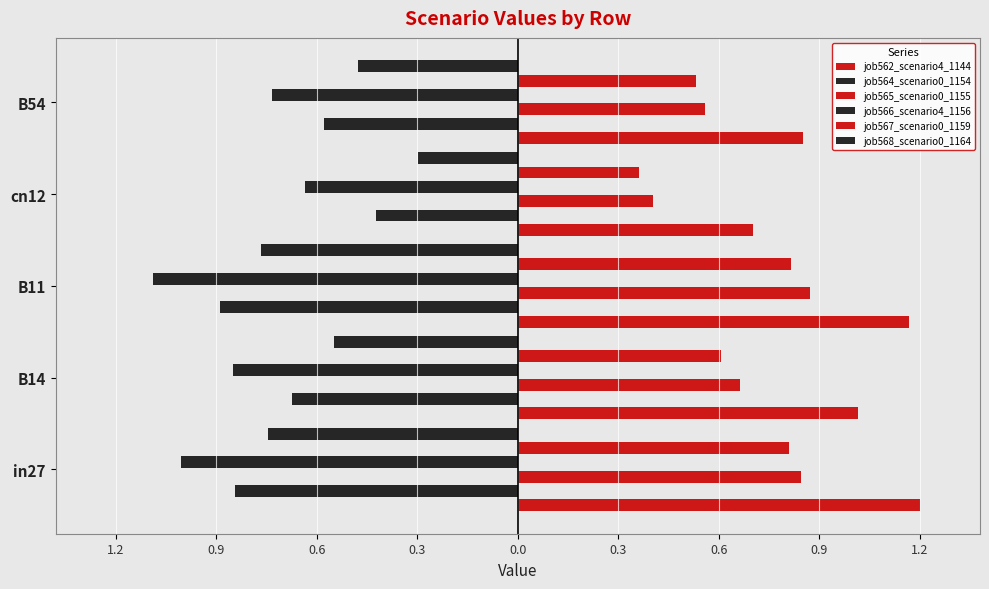

Reading right to left, list all the values displayed in this chart.

job562_scenario4_1144: 0.9	0.7	1.2	1.1	1.2
job564_scenario0_1154: -0.6	-0.4	-0.9	-0.7	-0.9
job565_scenario0_1155: 0.6	0.4	0.9	0.7	0.9
job566_scenario4_1156: -0.8	-0.7	-1.1	-0.9	-1.0
job567_scenario0_1159: 0.6	0.4	0.8	0.6	0.8
job568_scenario0_1164: -0.5	-0.3	-0.8	-0.6	-0.8